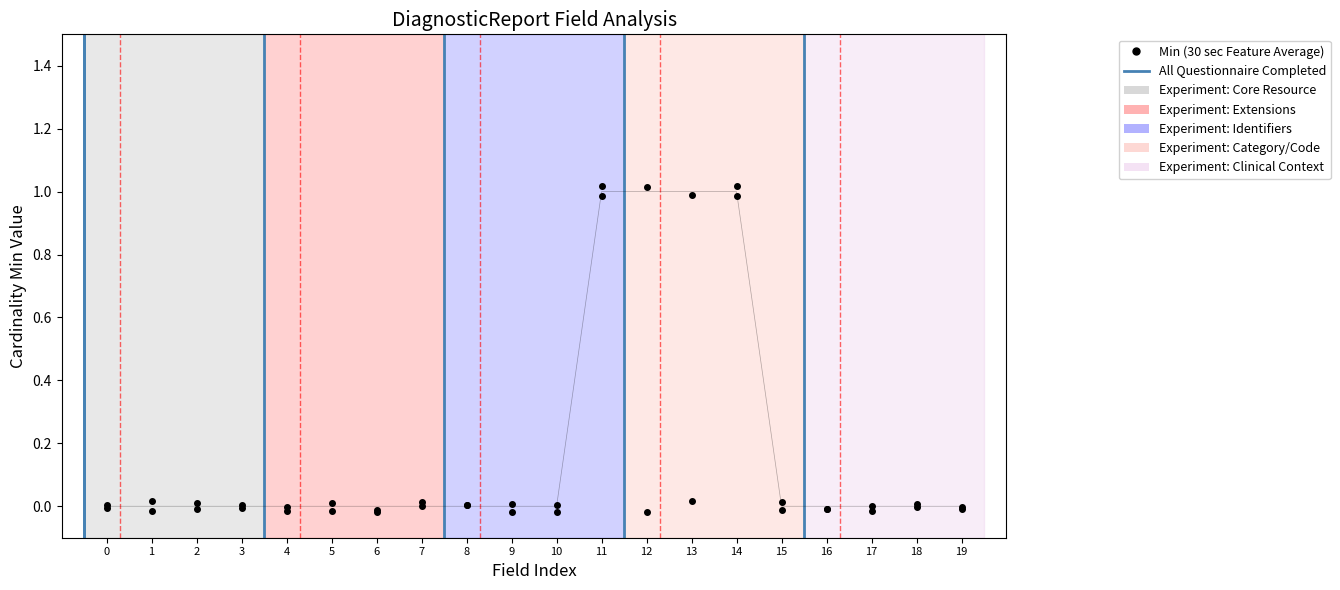

Reading left to right, list all the values displayed in this chart.

Min: 0.0	0.0	0.0	0.0	0.0	0.0	0.0	0.0	0.0	0.0	0.0	1.0	1.0	1.0	1.0	0.0	0.0	0.0	0.0	0.0
Base Min: 0.0	-0.0	-0.0	-0.0	-0.0	0.0	-0.0	0.0	0.0	-0.0	0.0	1.0	-0.0	0.0	1.0	0.0	-0.0	-0.0	0.0	-0.0